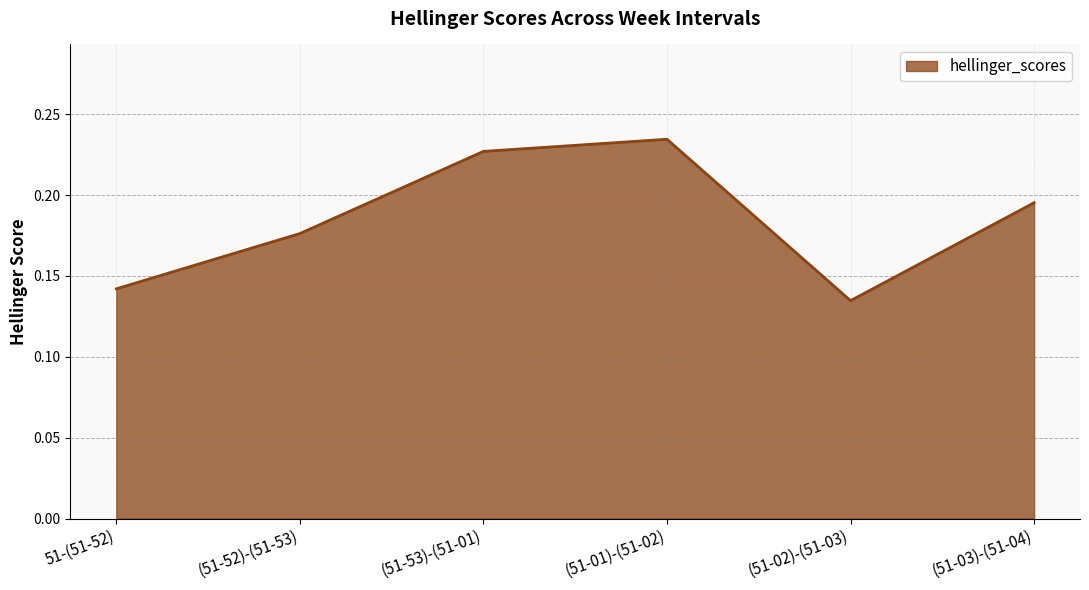

At which category does the chart reach its minimum across all series?

(51-02)-(51-03)